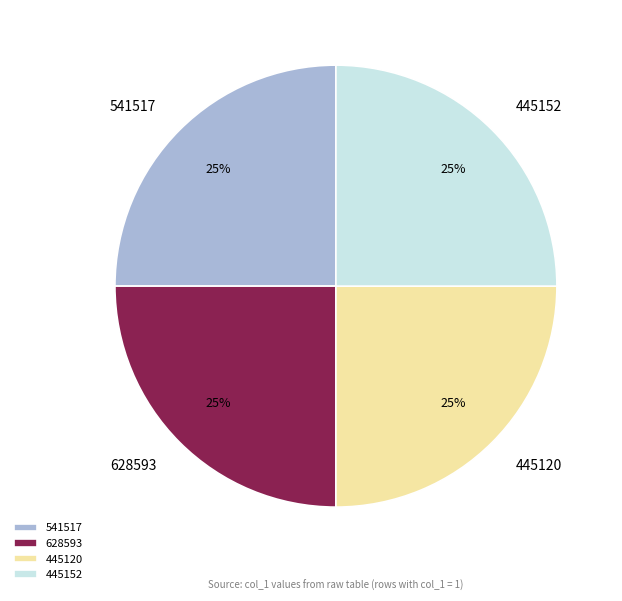

To the nearest percent, what is the average slice percentage?

25%